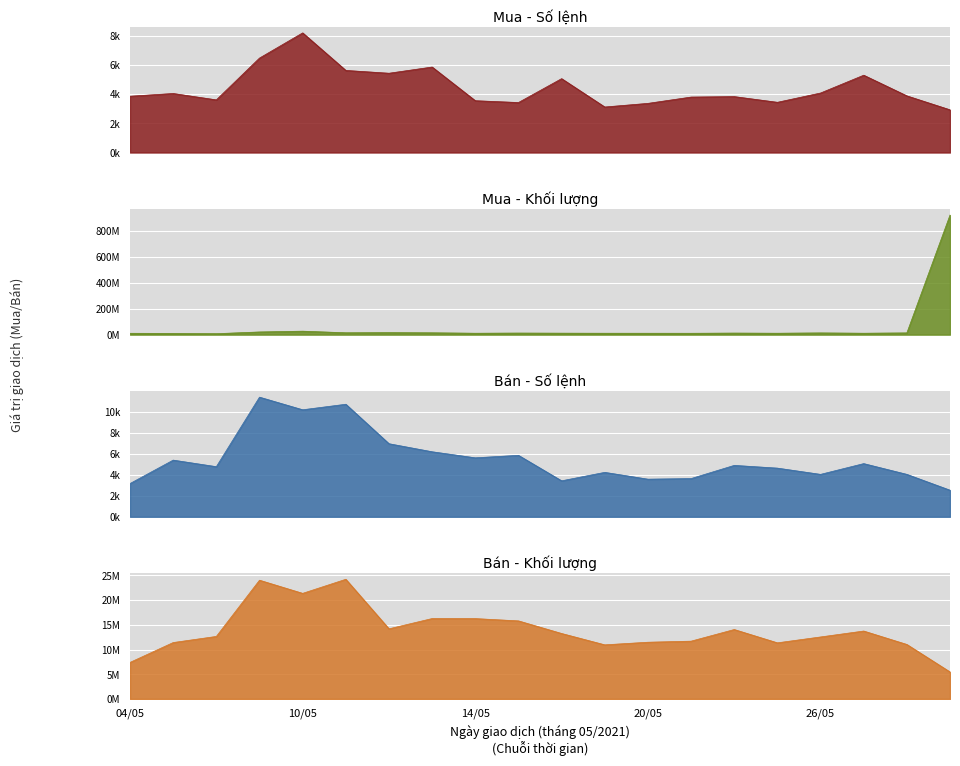

How many data points does each series have?

20